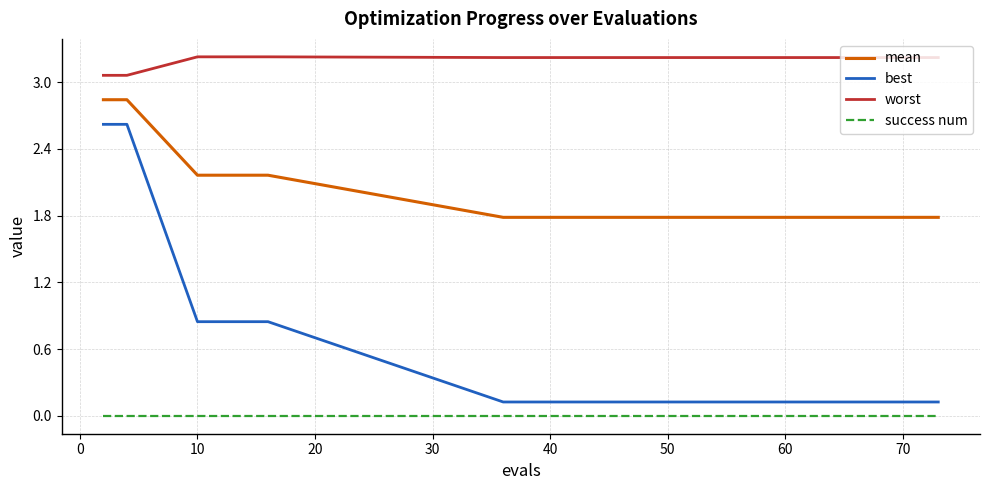

What is the value of the worst point at the 14th from the left?

3.2